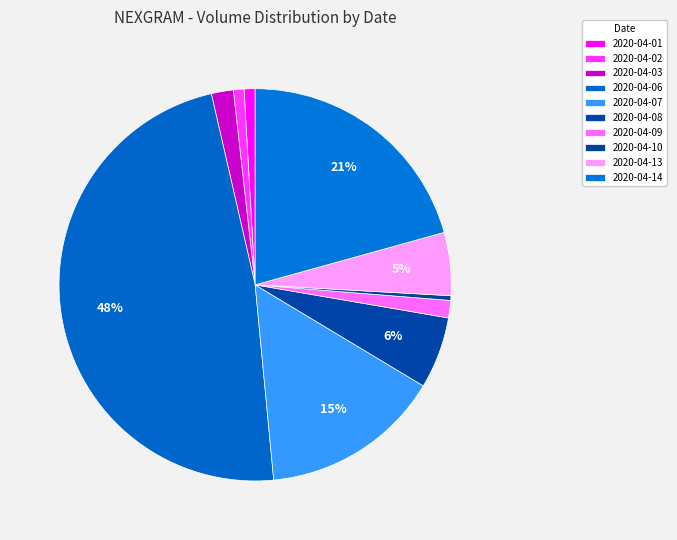

Does 2020-04-14 account for over 50% of the chart?

No